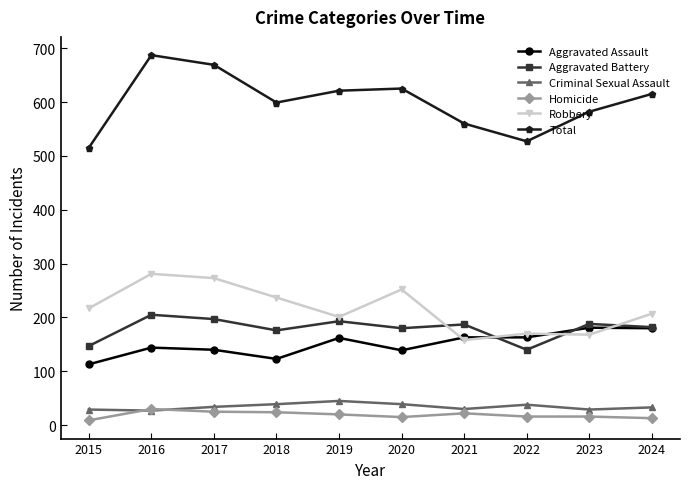

What is the maximum value shown in the chart?

687